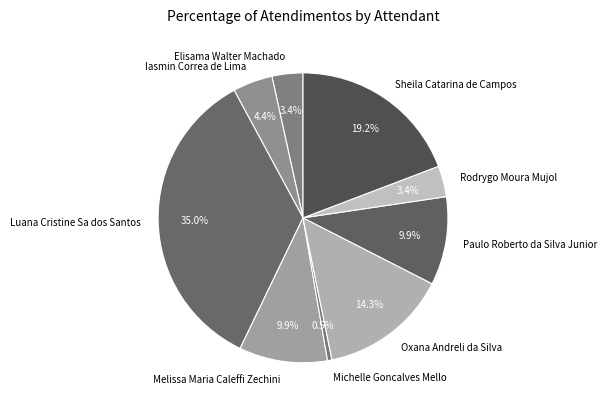

To the nearest percent, what percentage of the pie is Luana Cristine Sa dos Santos?

35%